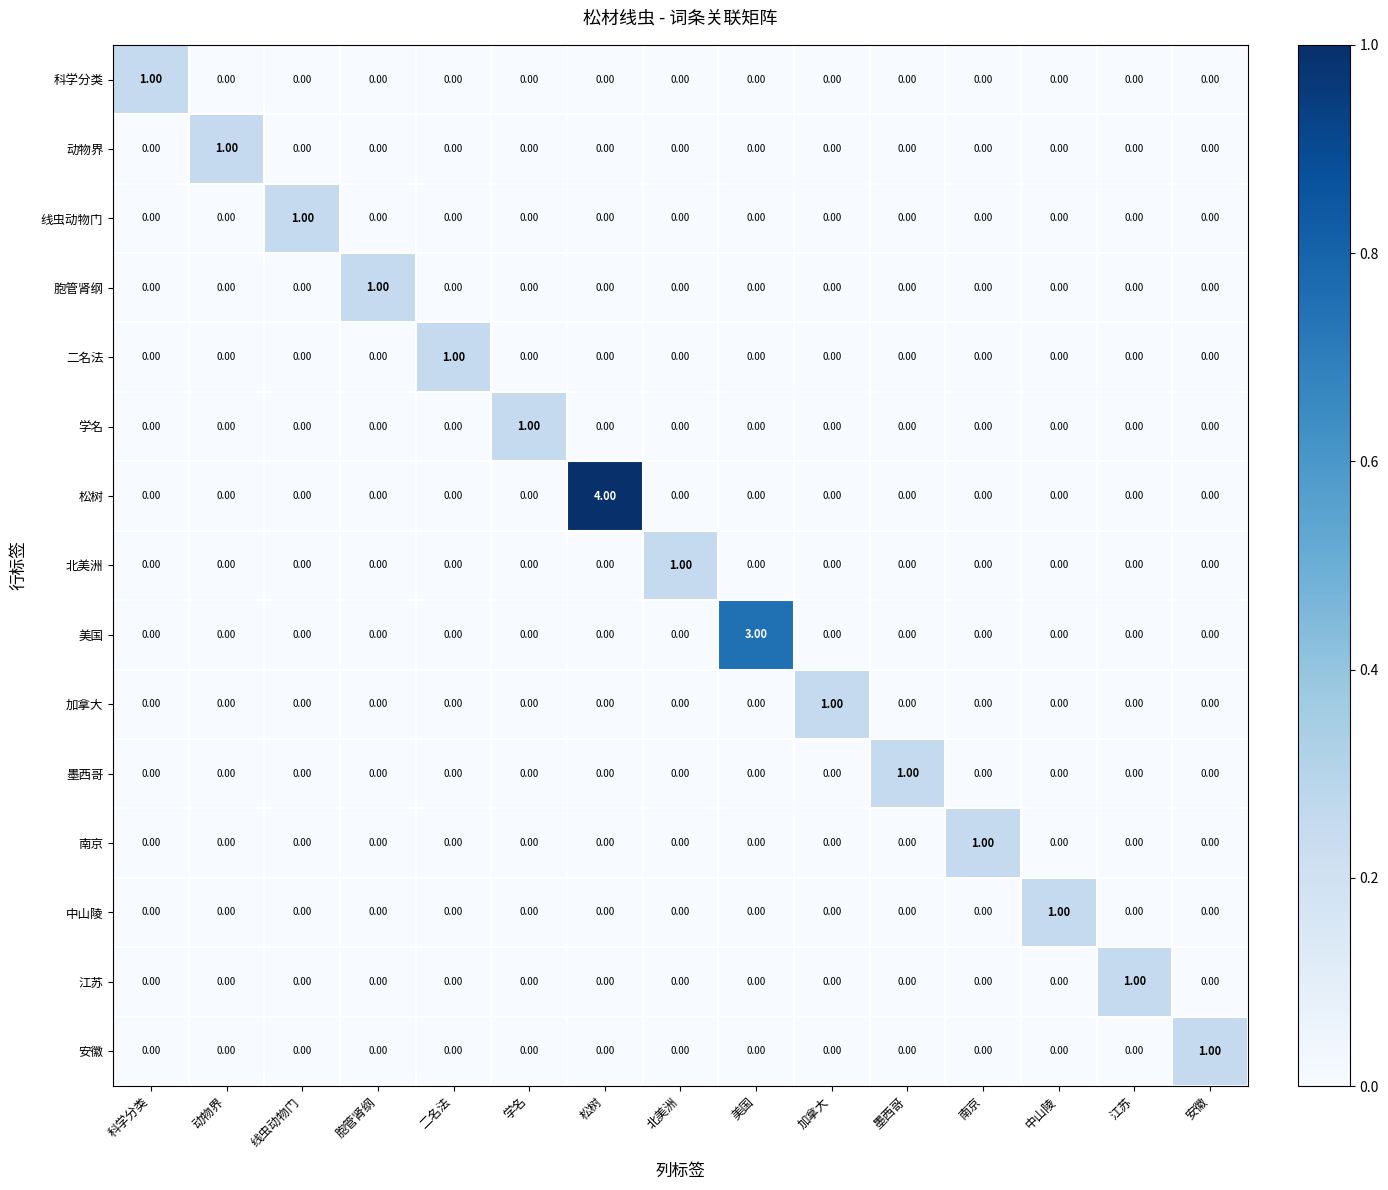

At which label does 二名法 reach its peak?

二名法